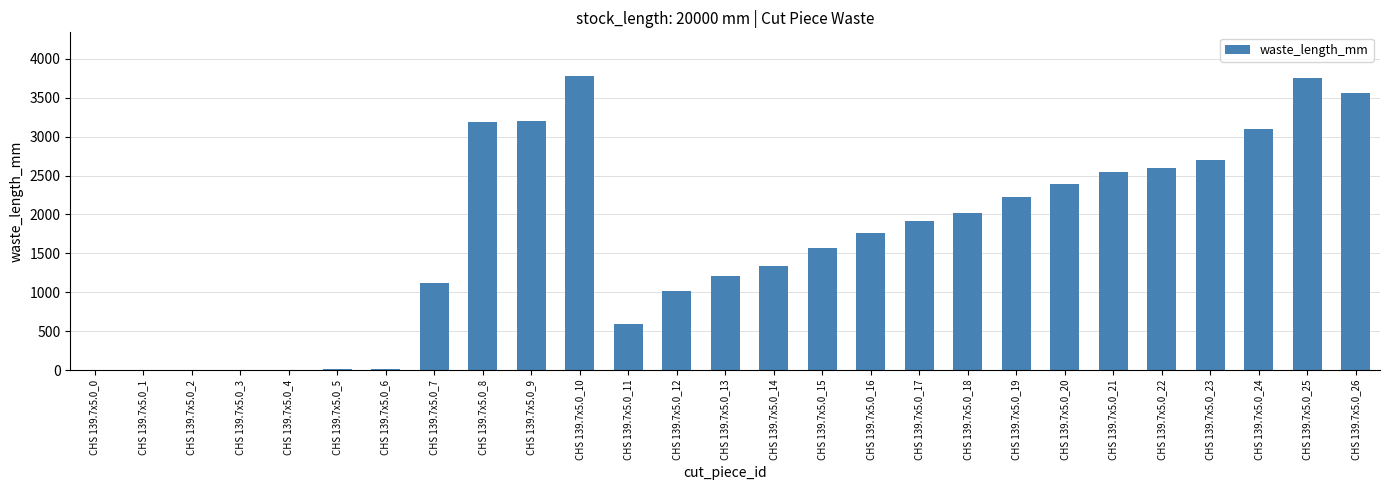

The chart shows a value of 11 at CHS 139.7x5.0_5. True or false?

True